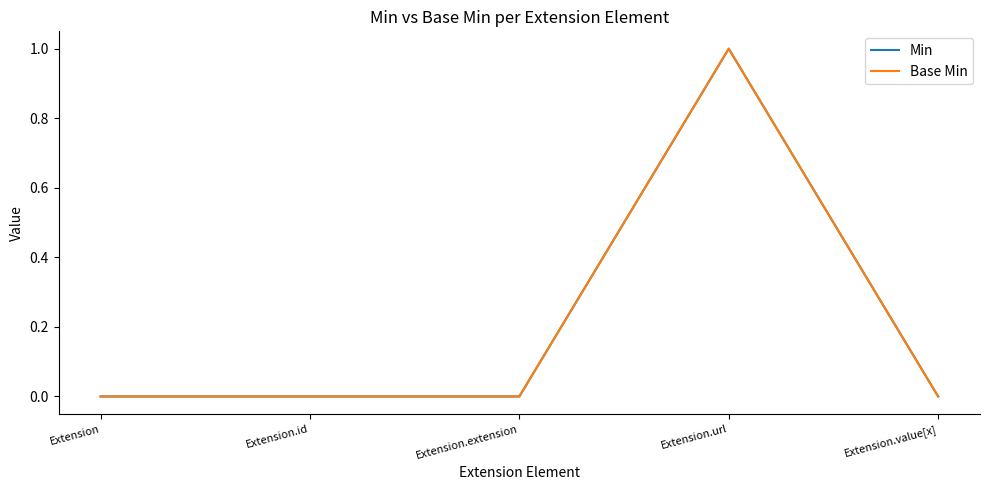

True or false: Base Min and Min cross at least once.

False